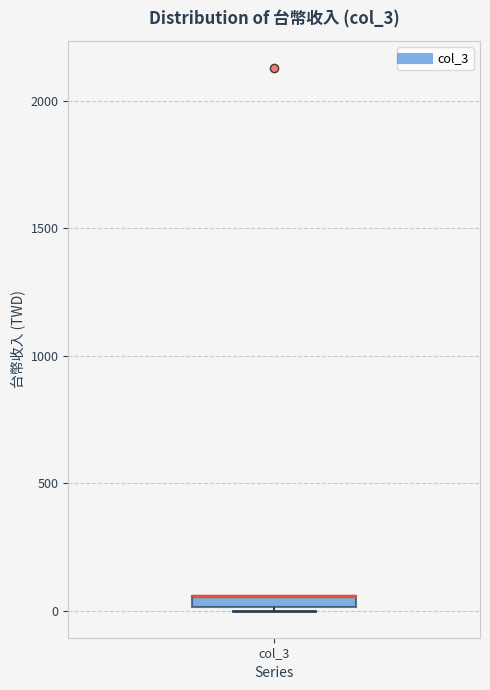

Where is the upper edge of the box for col_3 on the y-axis? The values are not printed on the chart, so give them approximately, as read against the axis.

50